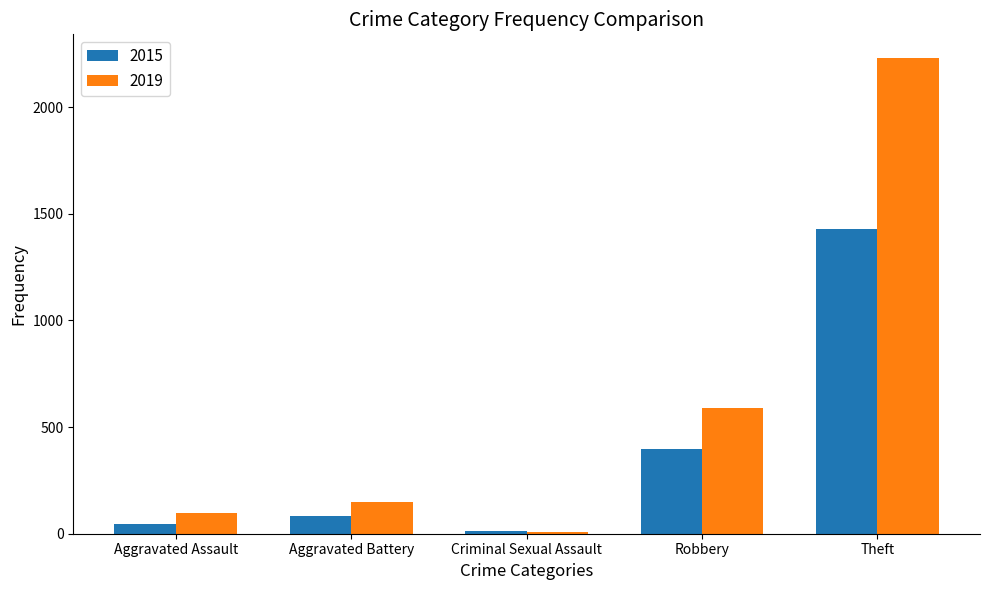

What is the label of the 4th bar from the left?

Robbery